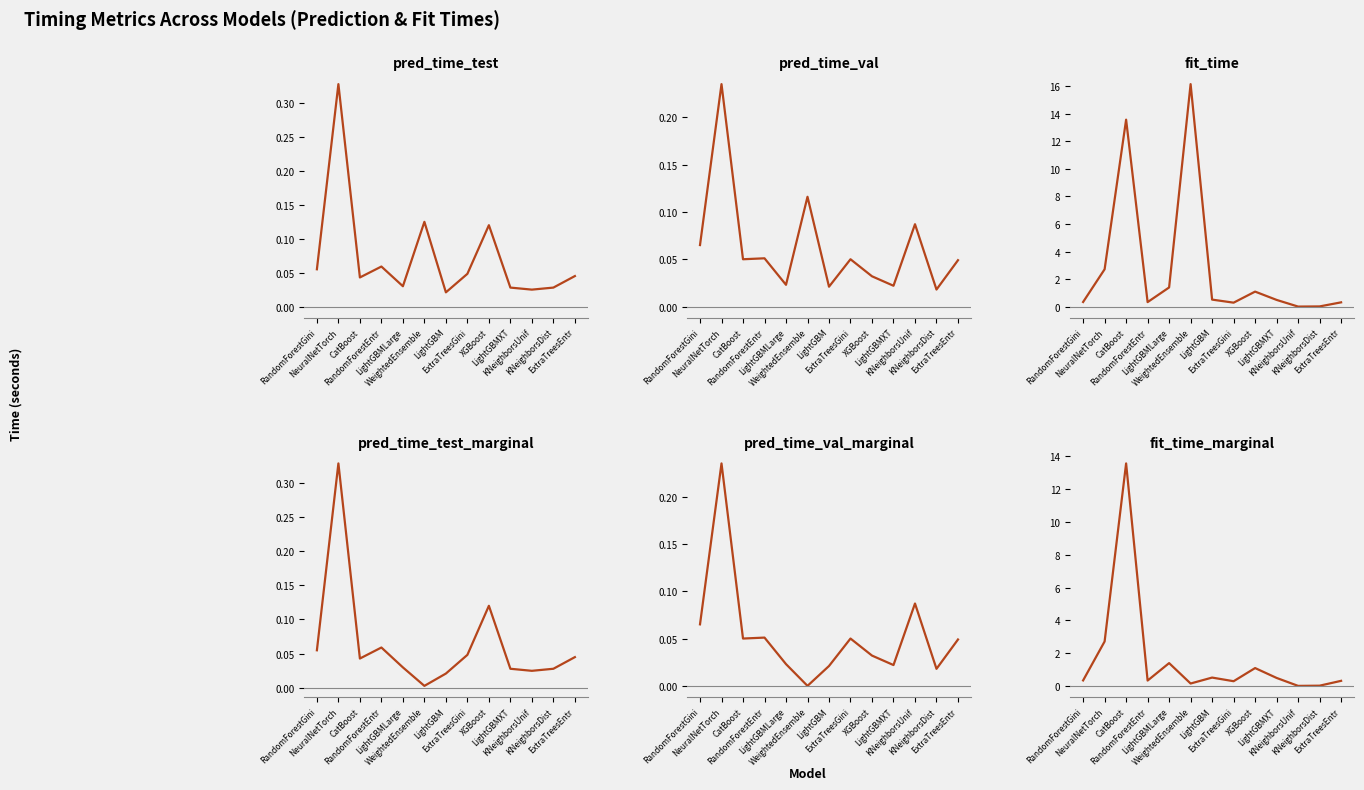

At RandomForestGini, list the series in order from largest to smallest.

fit_time, fit_time_marginal, pred_time_val, pred_time_val_marginal, pred_time_test, pred_time_test_marginal